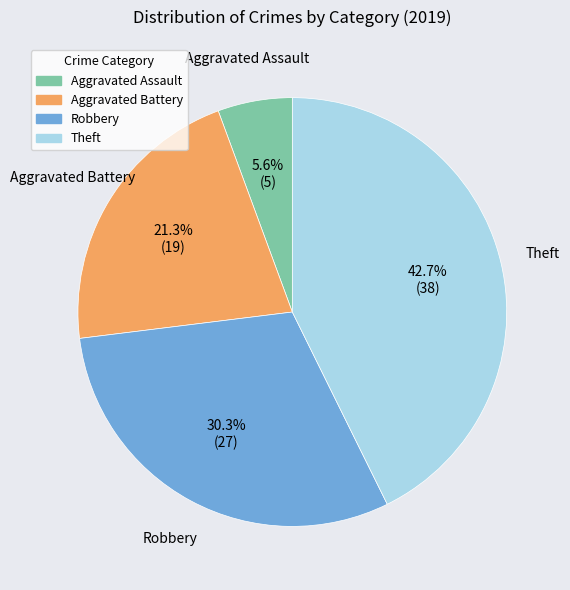

How many segments does this pie chart have?

4